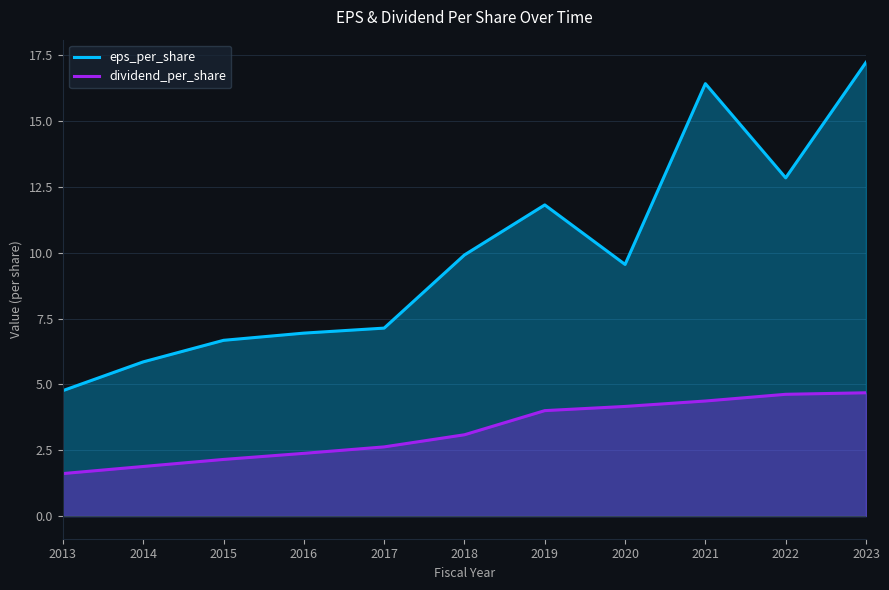

How many values in the dividend_per_share series are below 3?

5